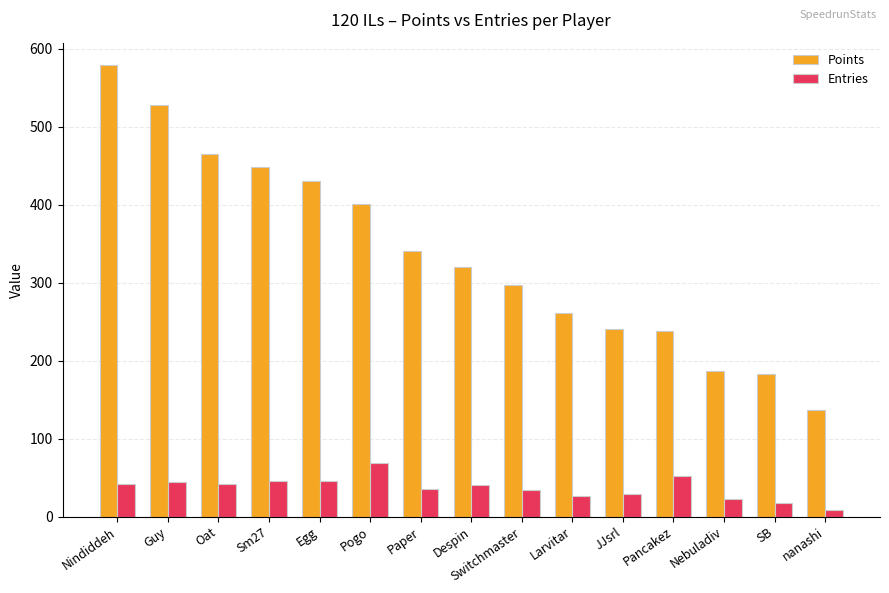

At which label does Points first exceed 320?

Nindiddeh